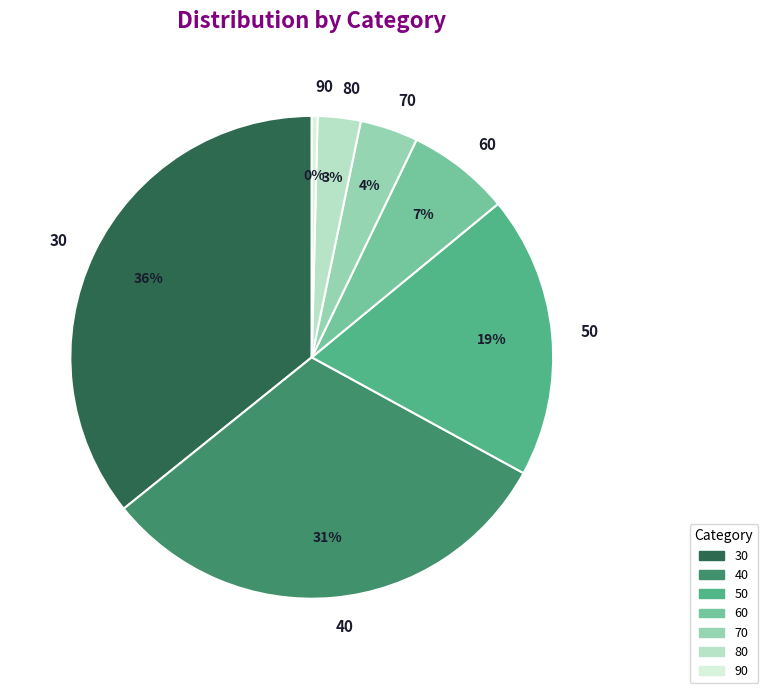

Between 60 and 80, which is larger?

60